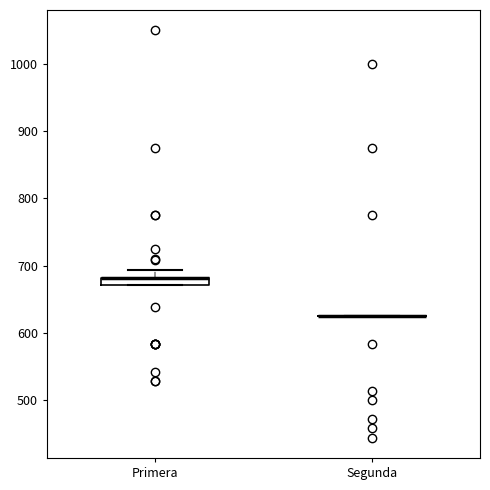

Where is the upper edge of the box for Primera on the y-axis? The values are not printed on the chart, so give them approximately, as read against the axis.

680